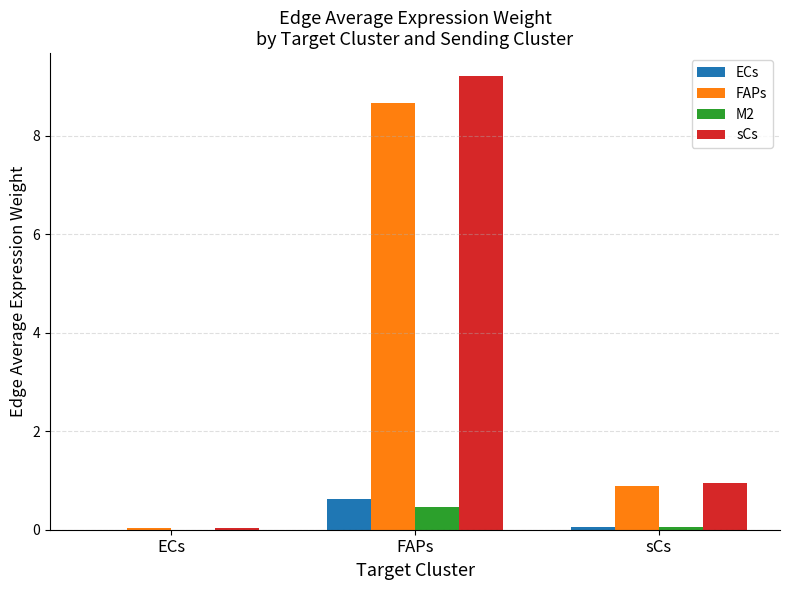

The value of FAPs at FAPs is 13.3. True or false?

False